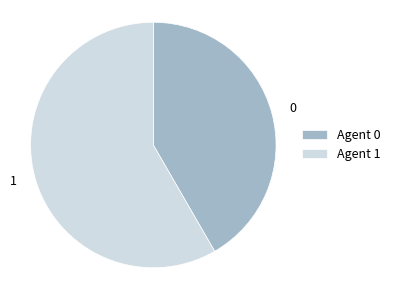

Count the number of slices in the pie.

2